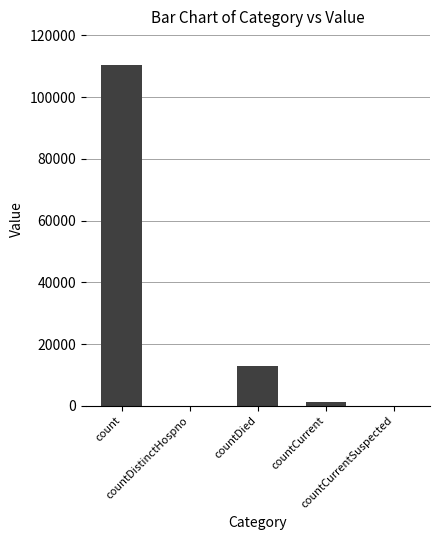

What value does the data have at countCurrent?

1180